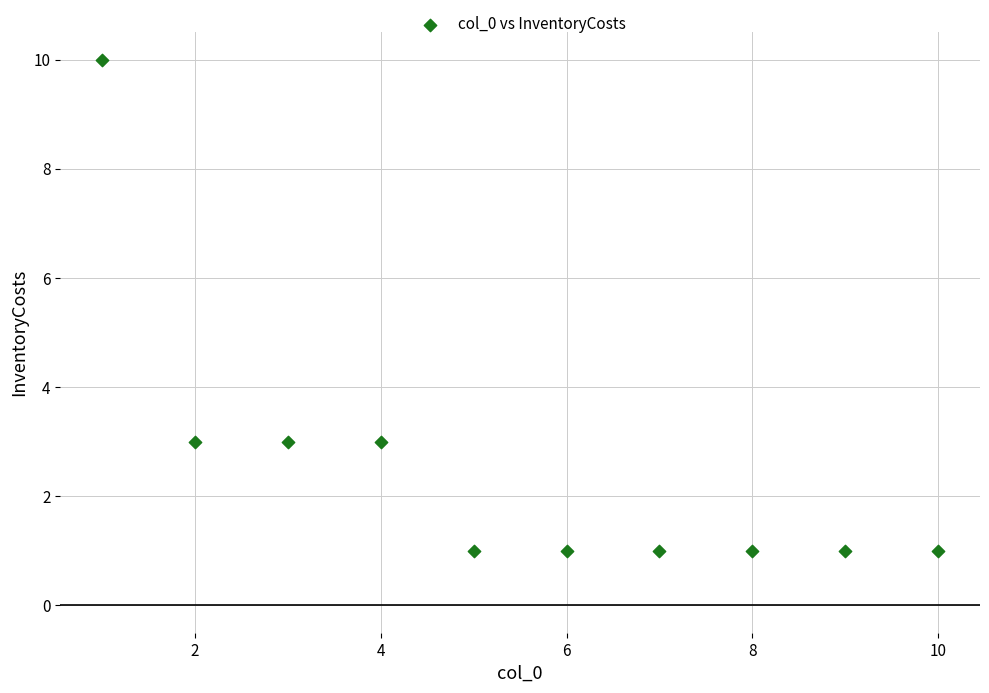

What is the average X value?

6